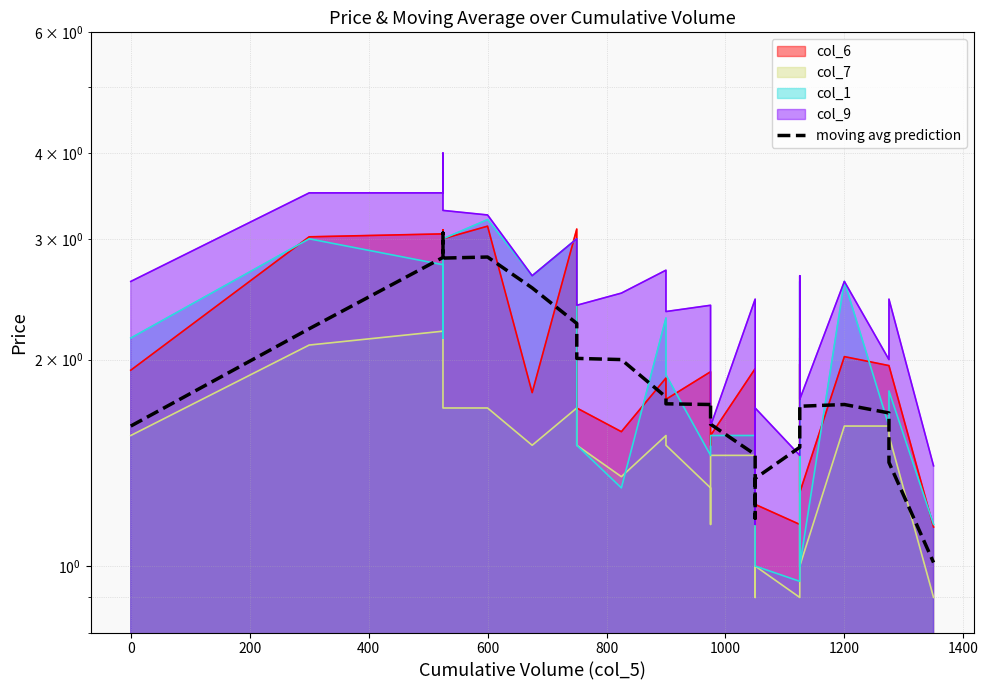

True or false: the data shows 2.4 at 28.

False